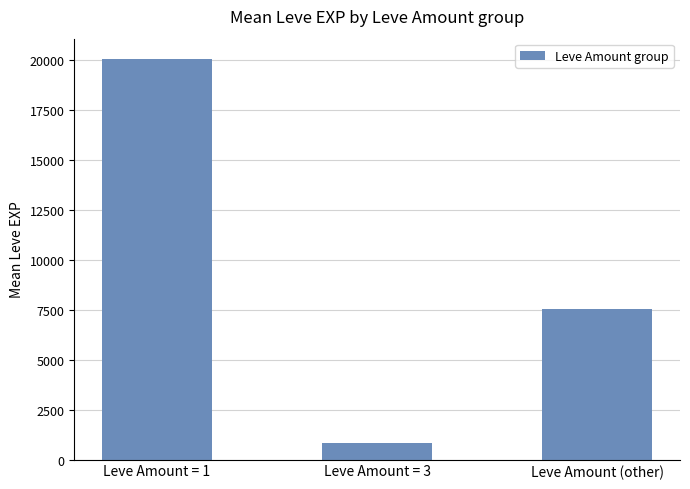

How many data points are less than 7516?

1